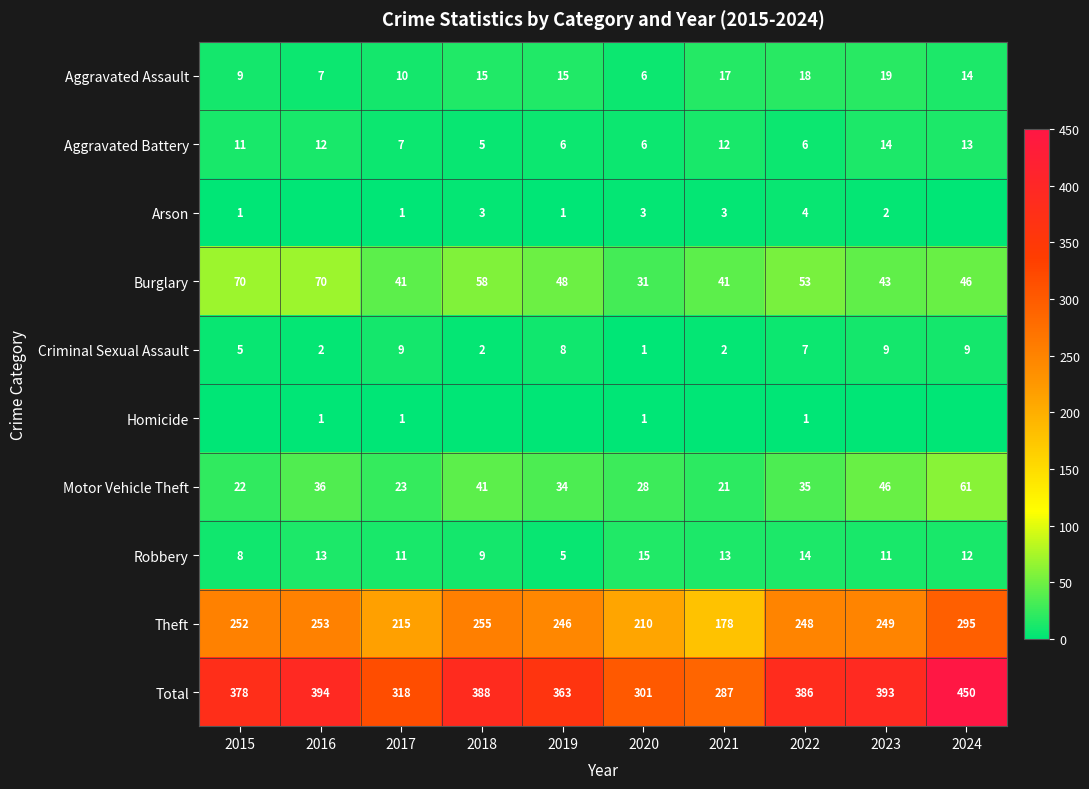

What is the difference between the Arson values at 2017 and 2022?

3